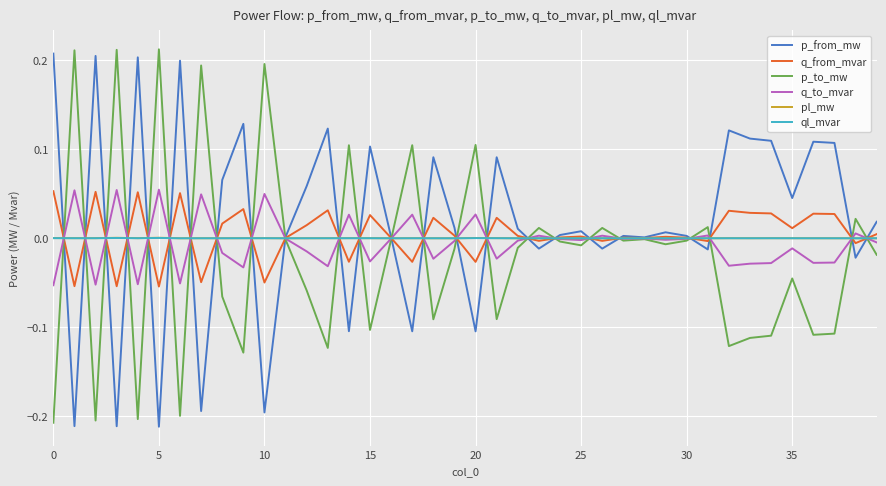

In ql_mvar, how many points are lower than both neighbors (excluding endpoints)?

12